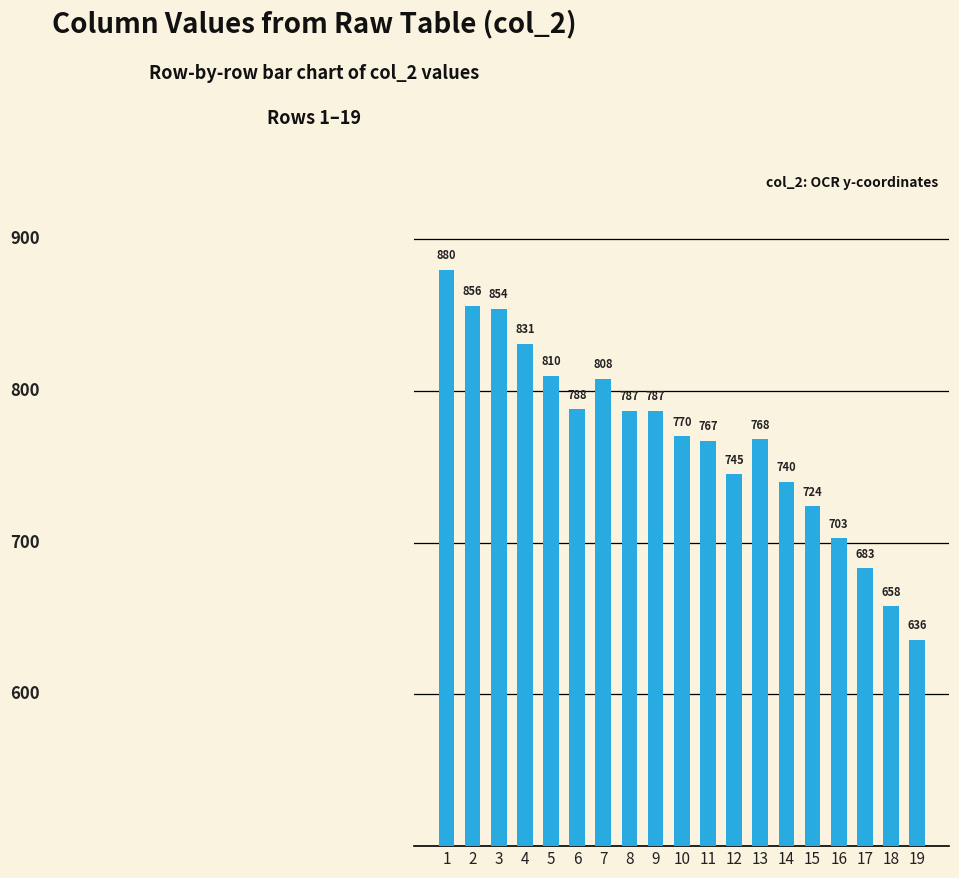

What is the value of the 18th bar from the left?

658